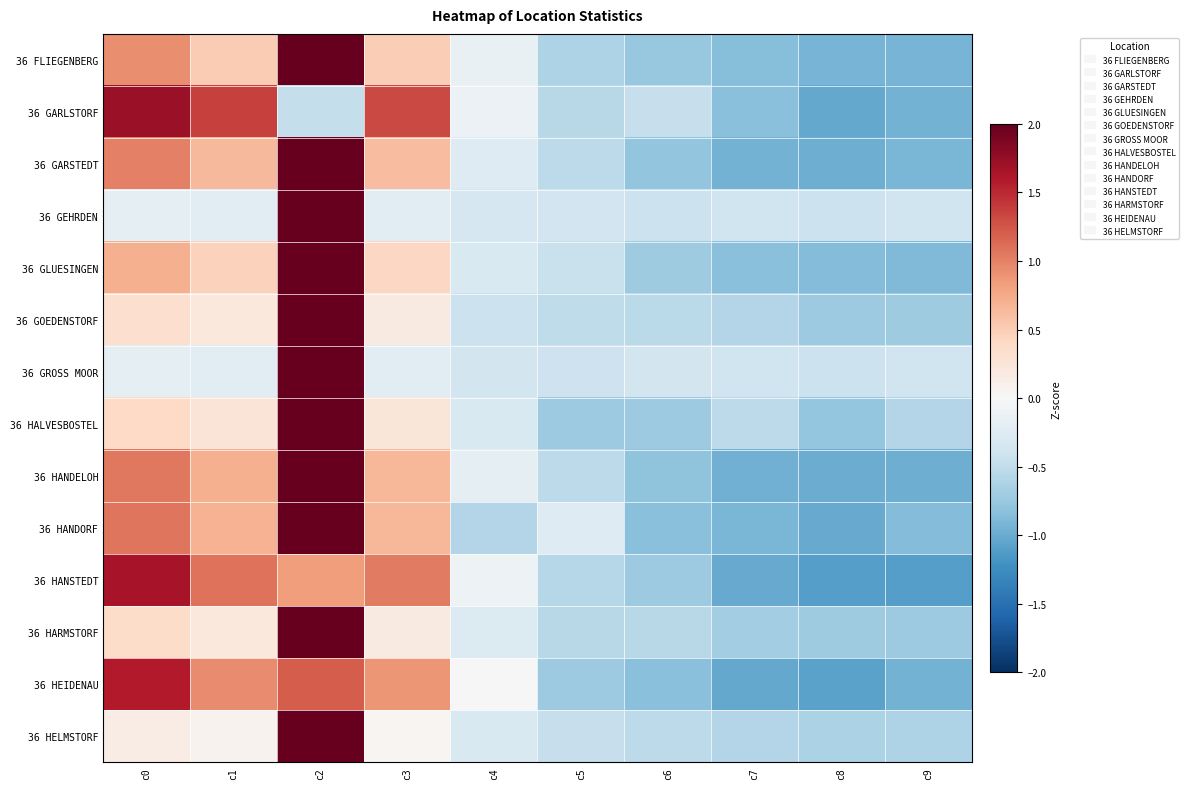

Which category has the highest value across all series?

c2